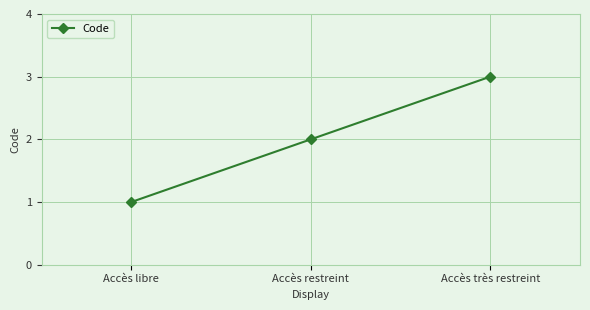

How many categories are shown in the chart?

3